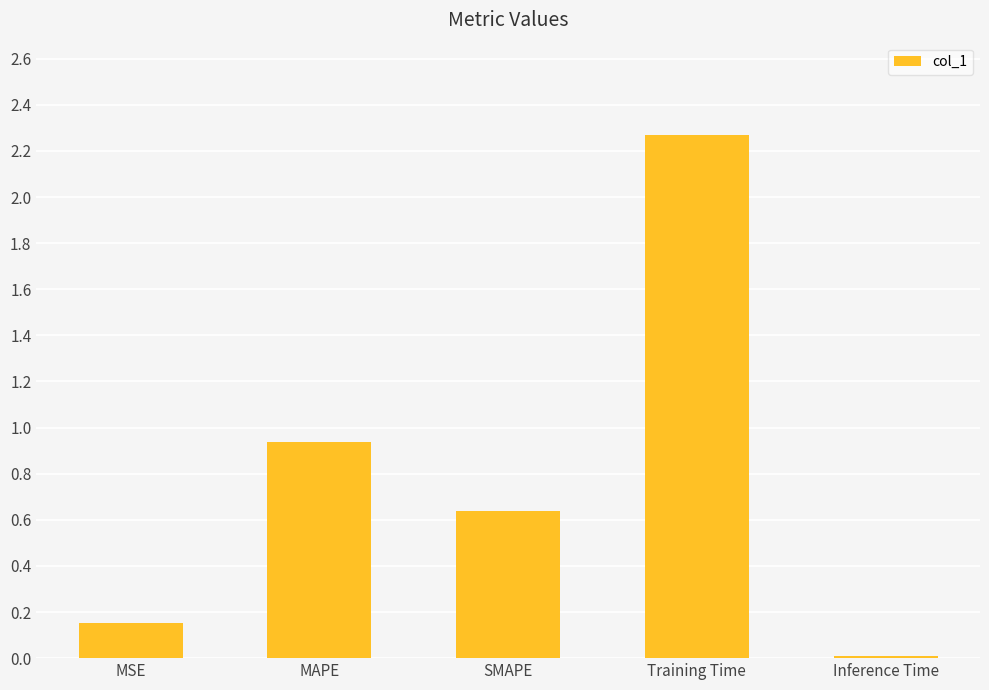

Count the number of categories in the chart.

5